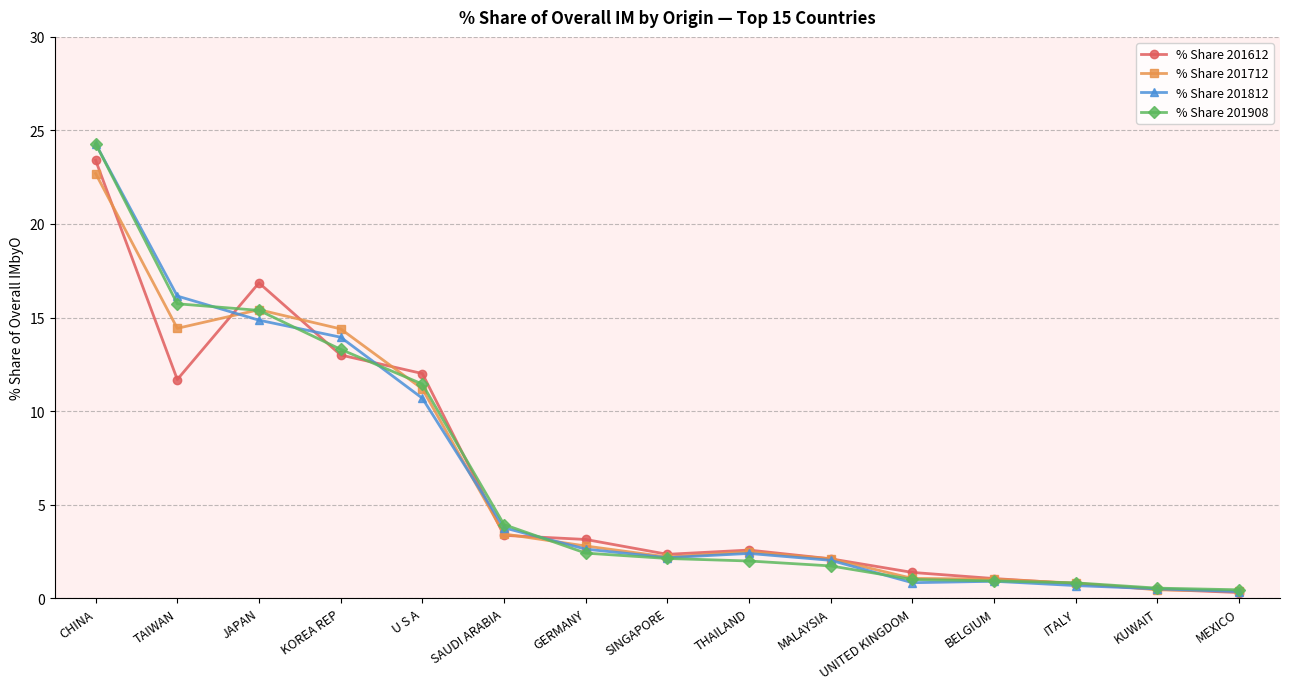

What is the spread (max minus min) of values at UNITED KINGDOM?

0.5